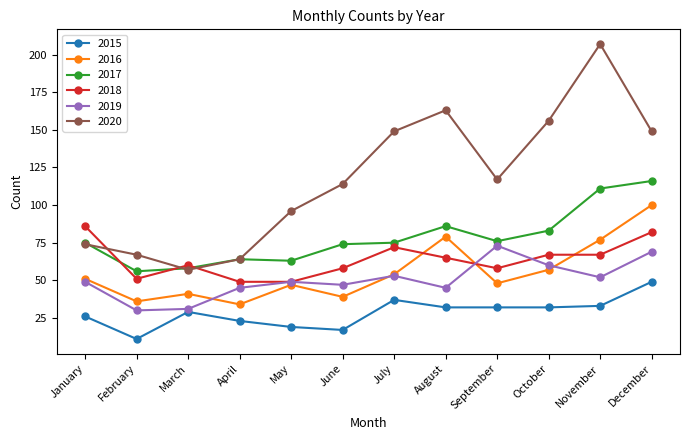

True or false: 2020 has more than 0 interior local peaks.

True